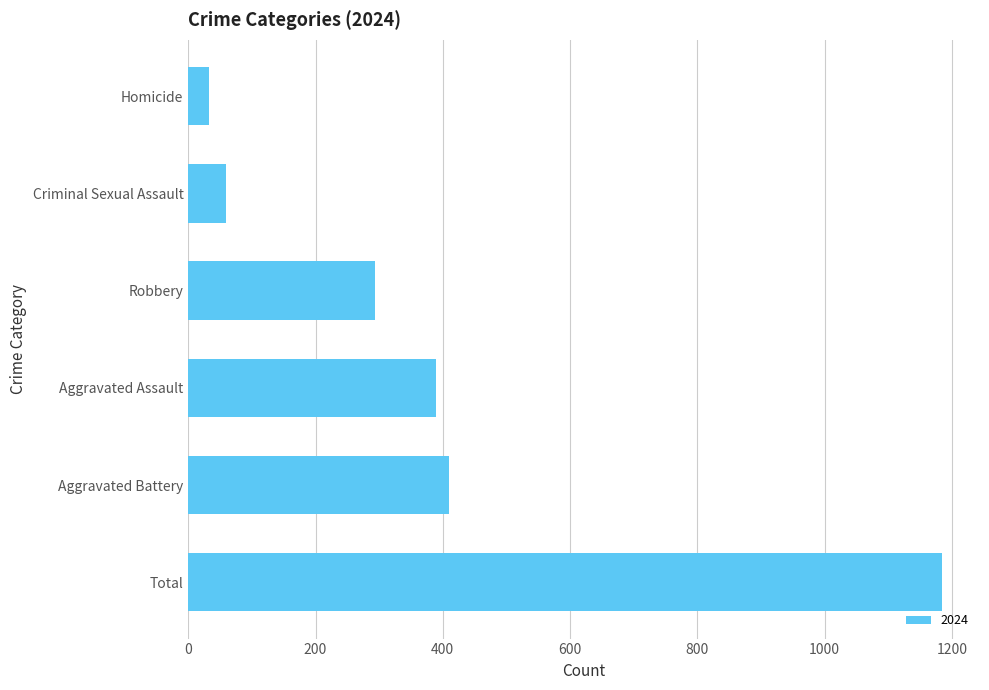

Between Homicide and Aggravated Battery, which is larger?

Aggravated Battery